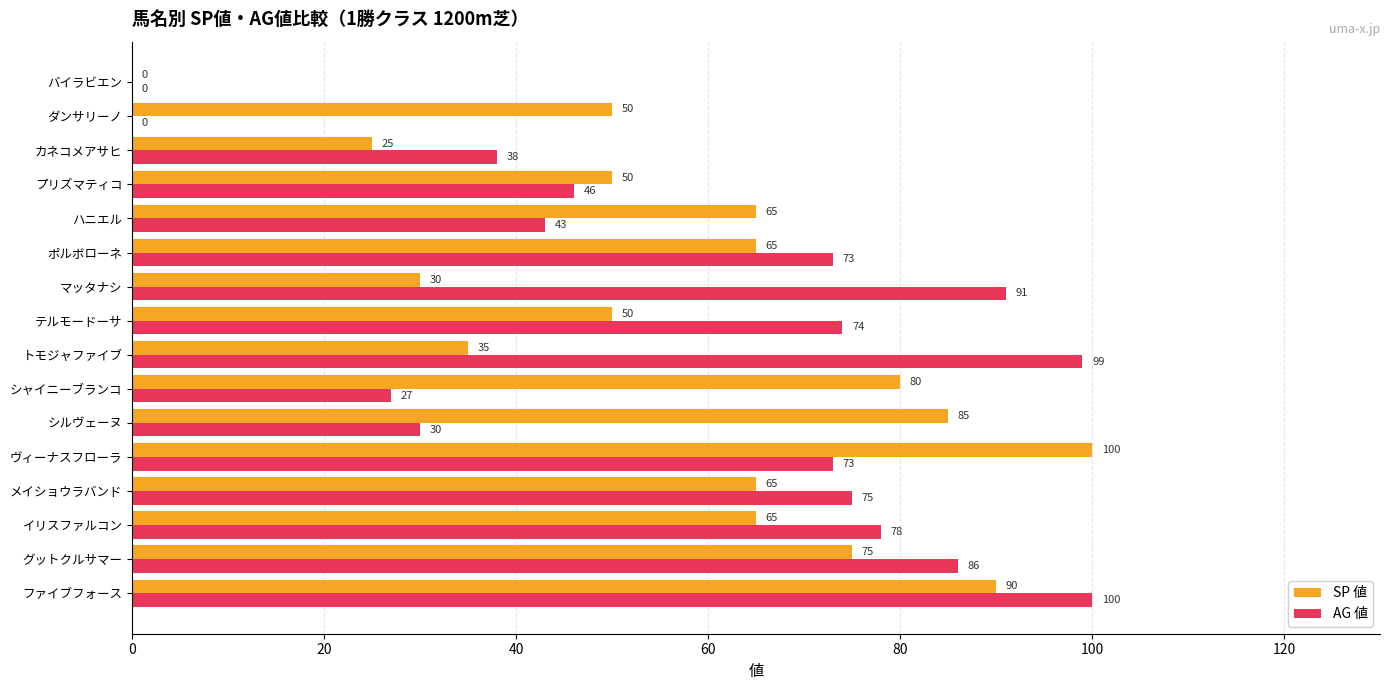

Is the value of AG 値 at ダンサリーノ greater than the value of SP 値 at マッタナシ?

No